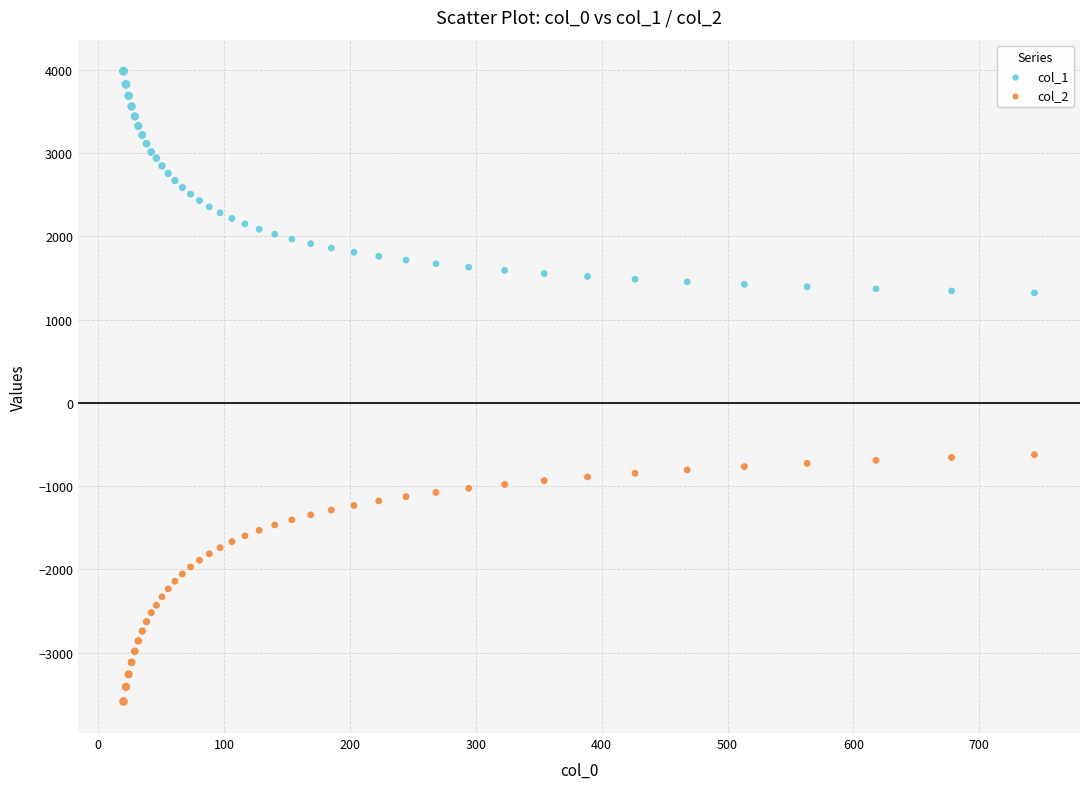

Which series contains the highest Y value?

col_1